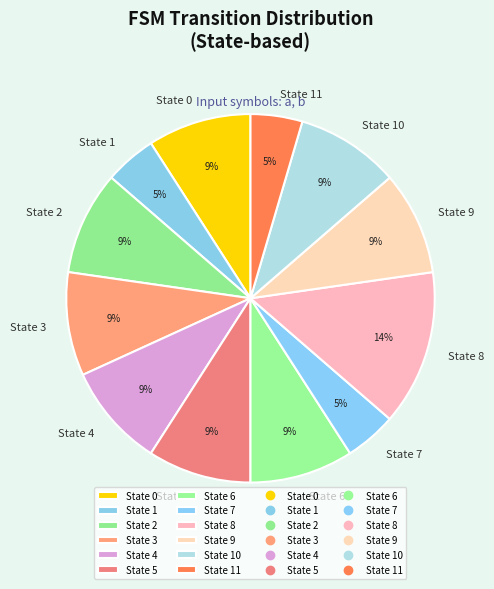

To the nearest percent, what portion does State 10 represent?

9%